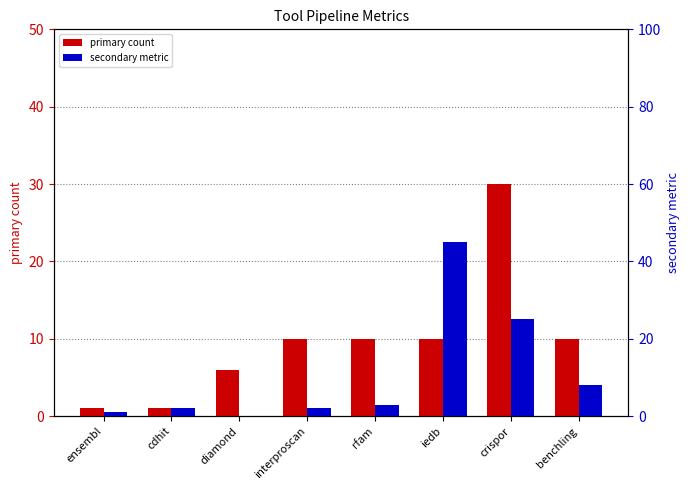

At which label does secondary metric first exceed 3?

iedb